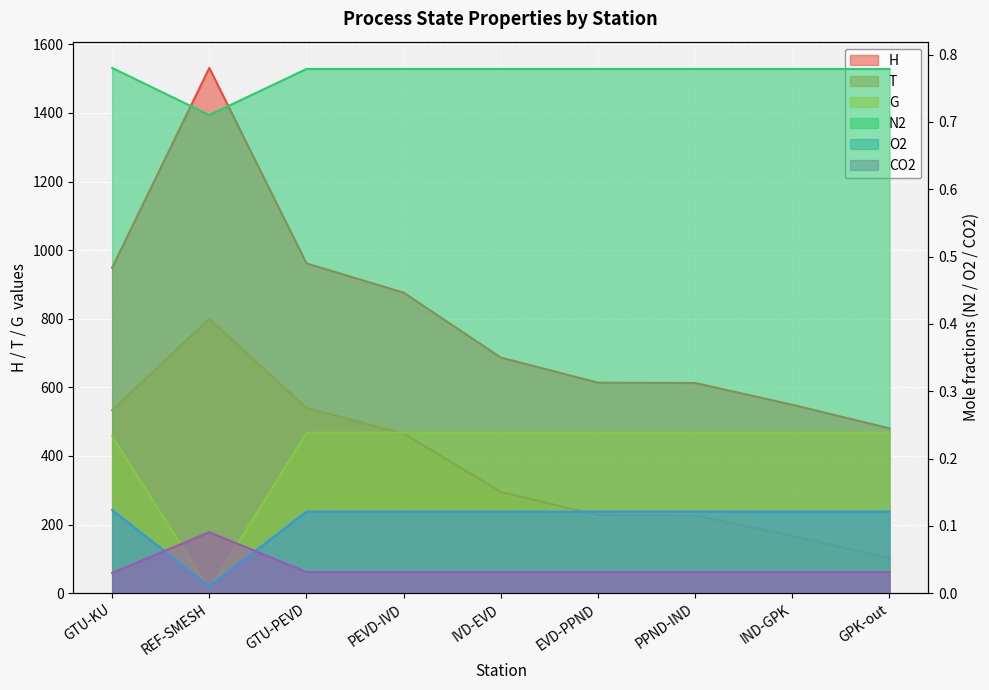

The H series shows 612.7 at PPND-IND. True or false?

True